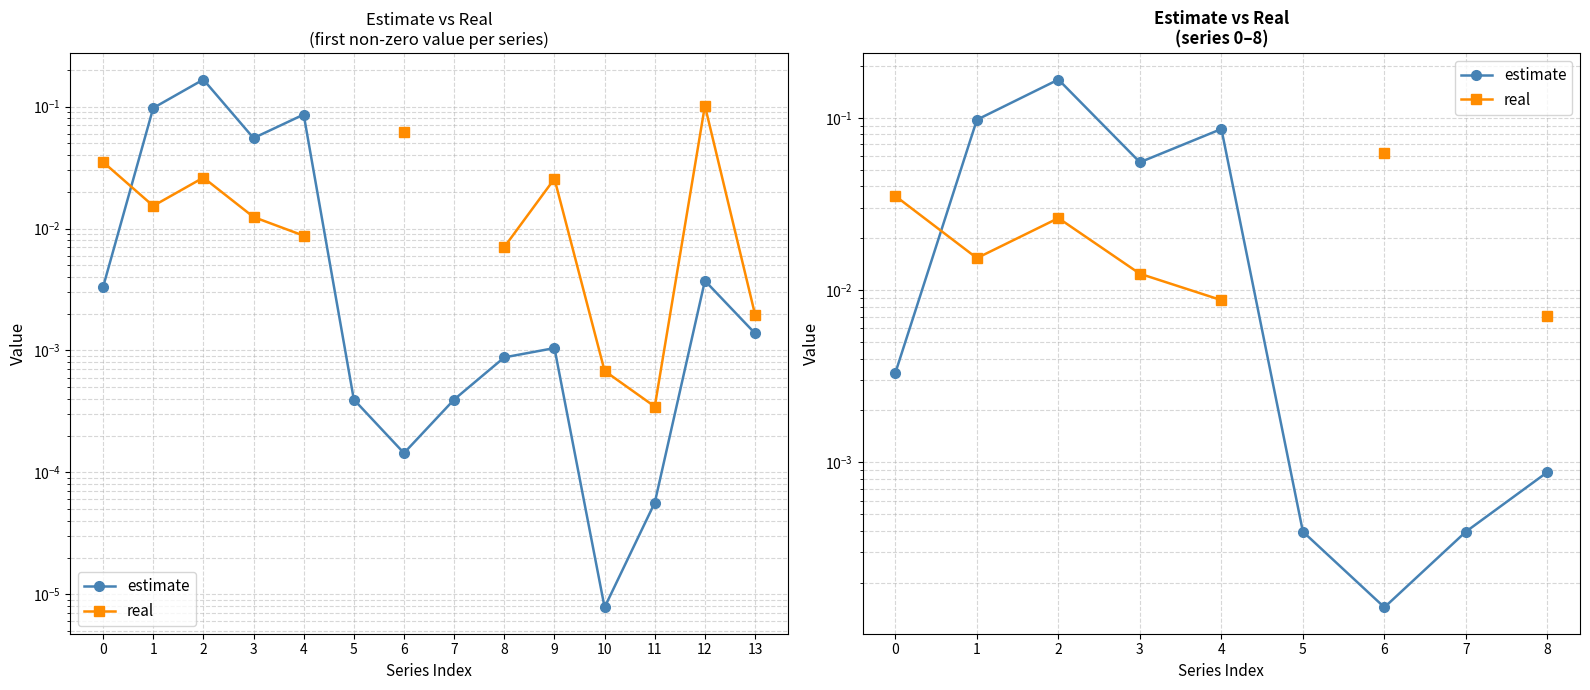

How many lines are shown in the chart?

2